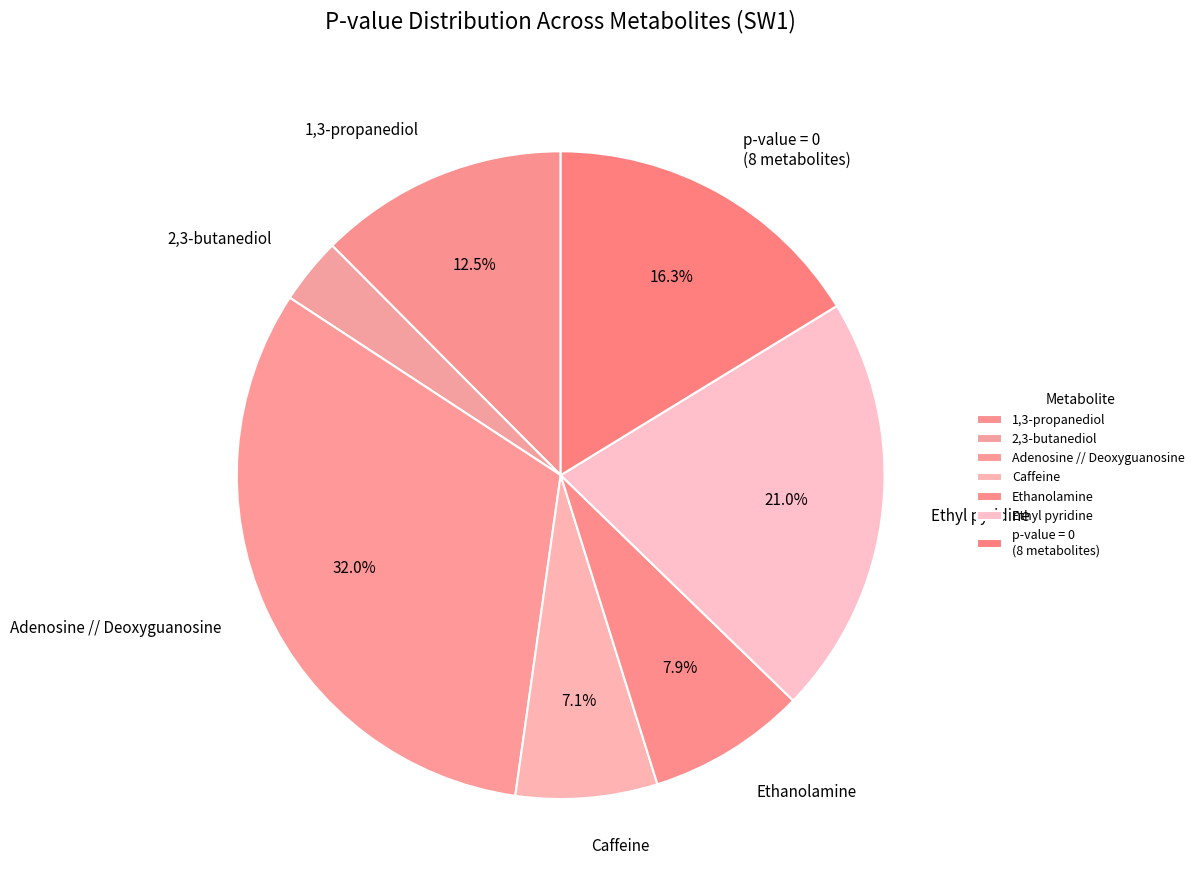

Count the number of slices in the pie.

7